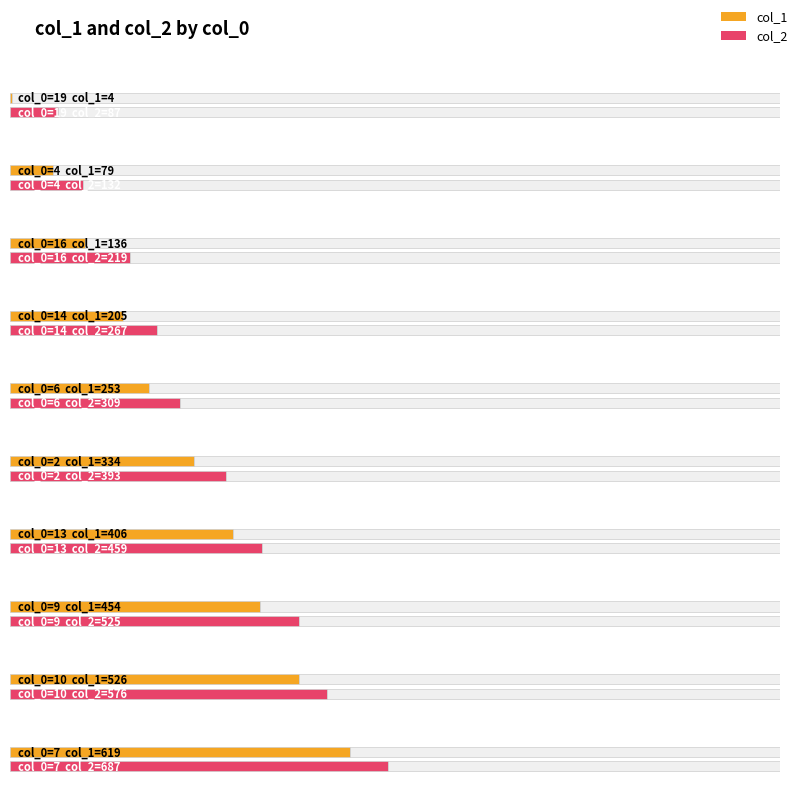

How many values in the col_2 series are below 765?

10